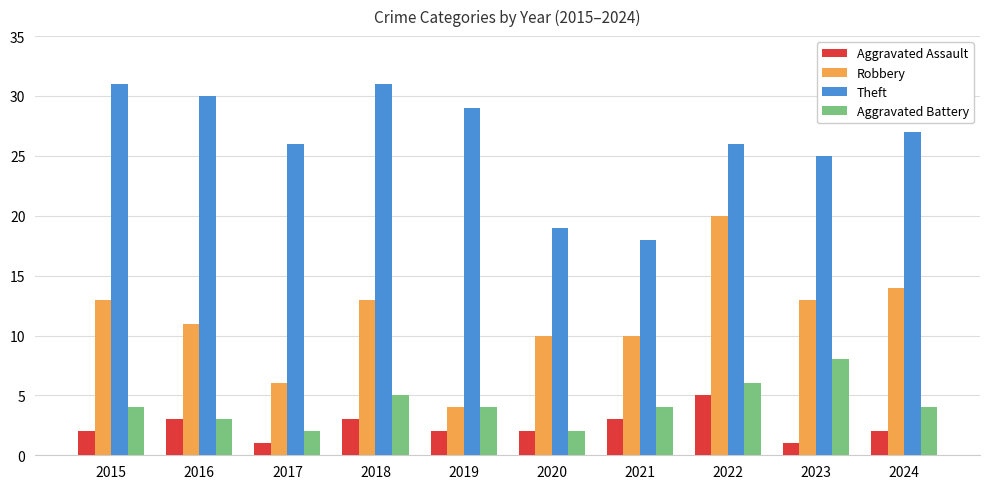

Does the chart contain stacked bars?

No